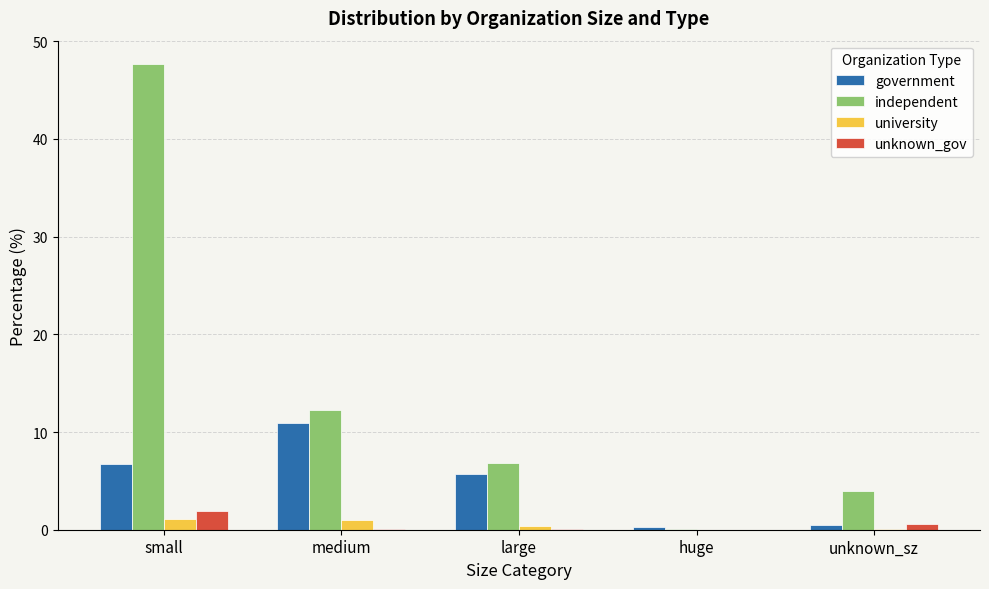

Is the value of independent at unknown_sz greater than the value of government at small?

No